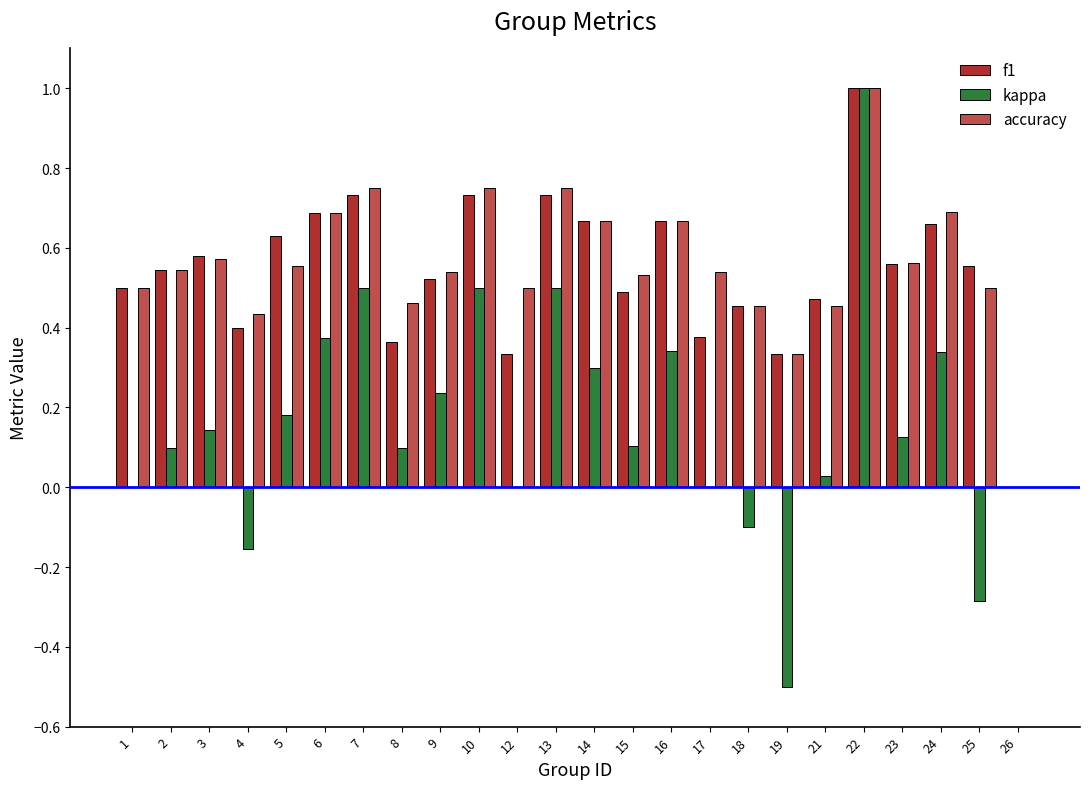

What is the maximum value for f1?

1.0